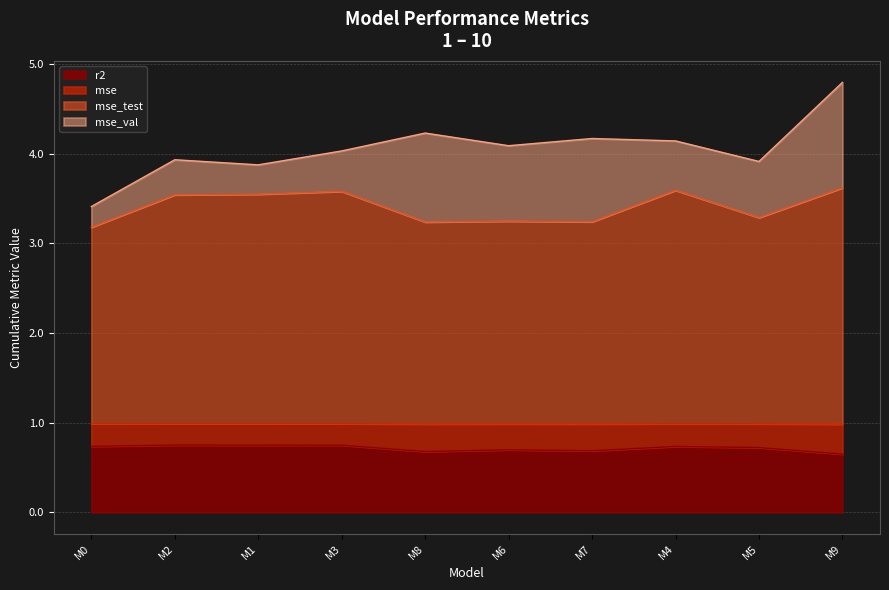

What is the lowest value of the r2 series?

0.6